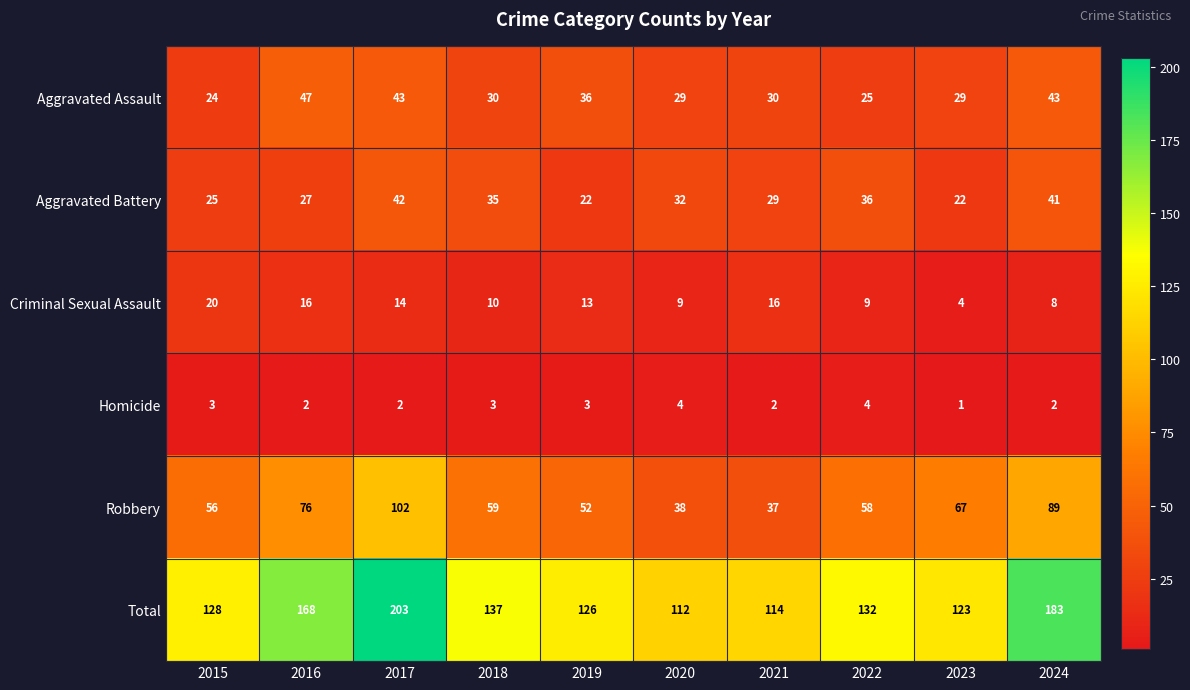

The Aggravated Battery series shows 58 at 2018. True or false?

False